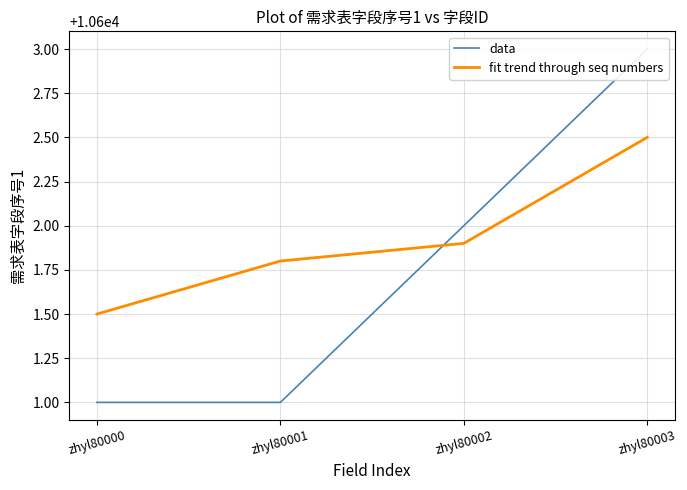

How many series are shown in this chart?

2